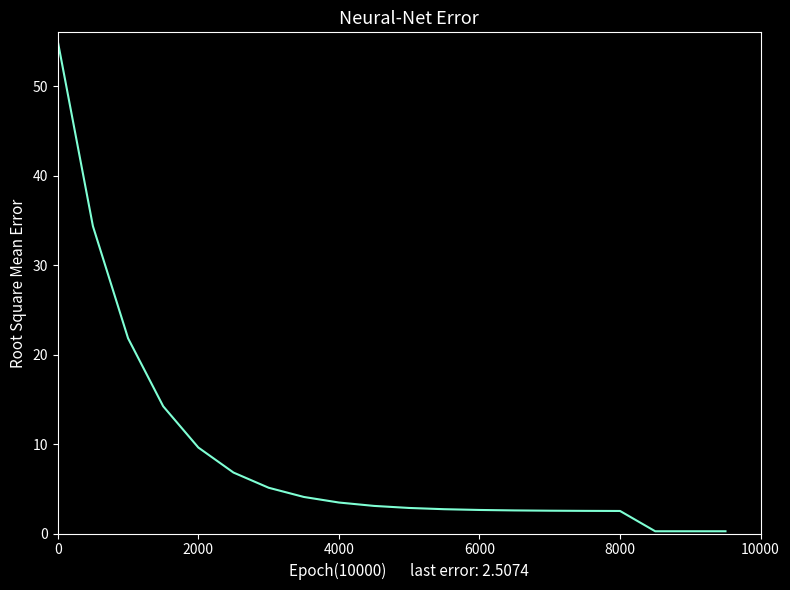

What is the difference between the second highest and minimum values?

34.1